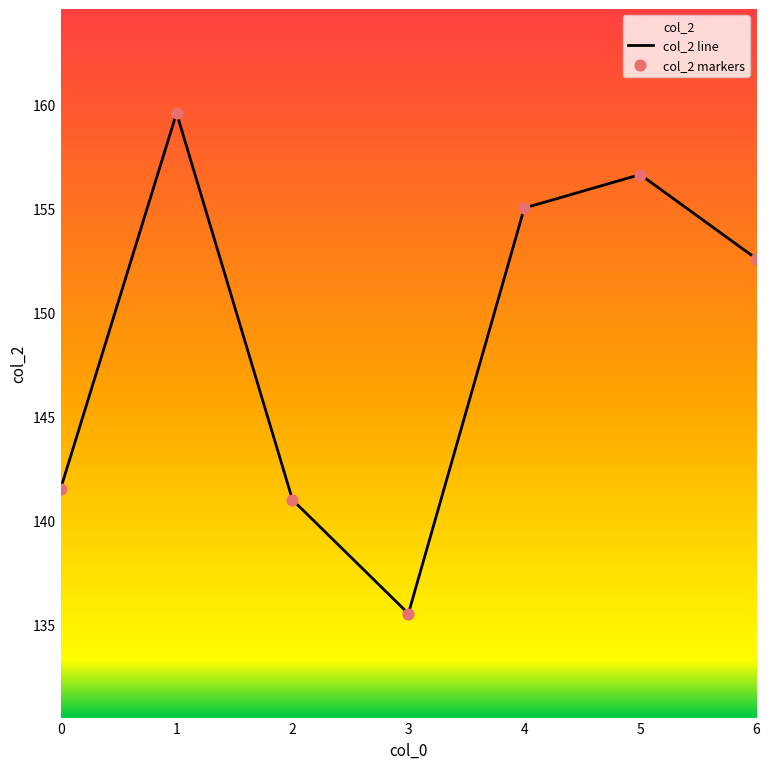

Which series reaches the maximum Y coordinate?

col_2 line